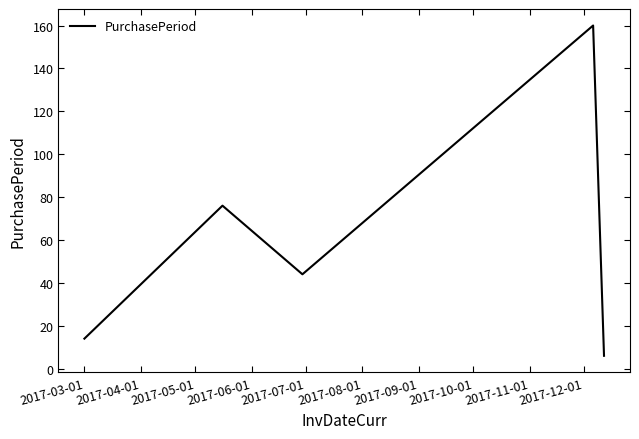

What is the difference between the second highest and second lowest values?

62